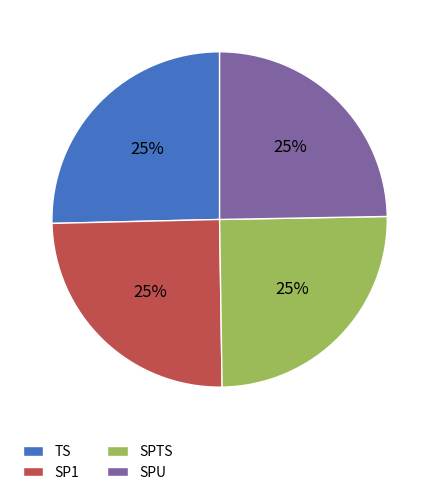

Is it true that SPTS is 25% of the pie?

True